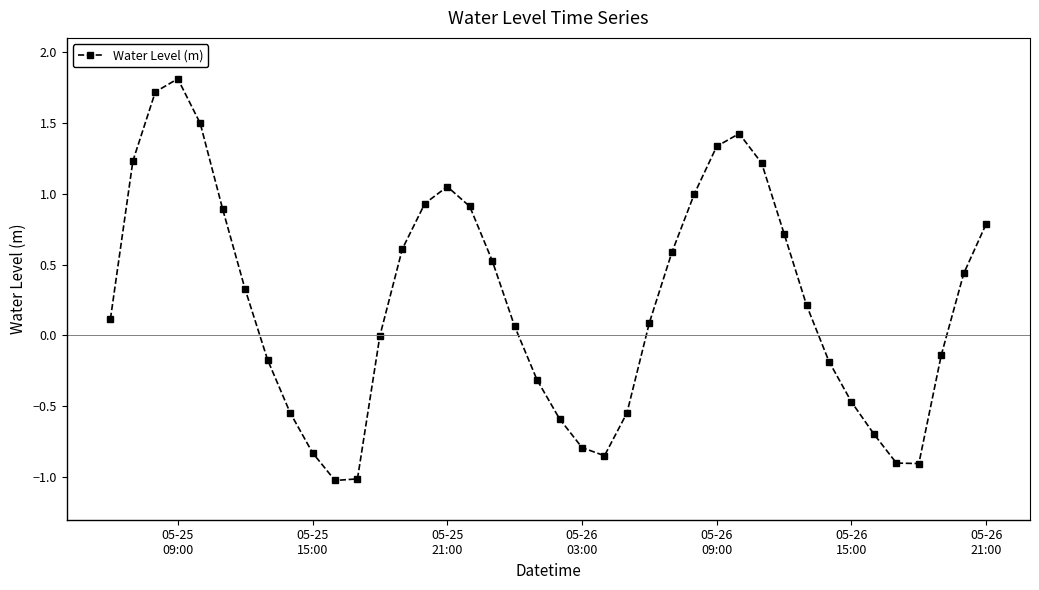

True or false: there are more than 2 points higher than both neighbors.

True